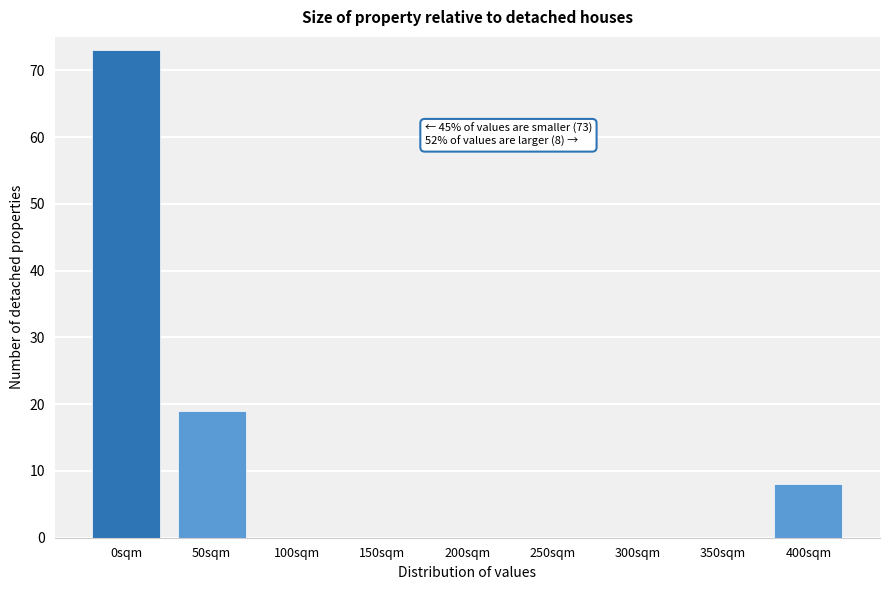

Reading left to right, list all the values displayed in this chart.

0sqm=73	50sqm=19	100sqm=0	150sqm=0	200sqm=0	250sqm=0	300sqm=0	350sqm=0	400sqm=8